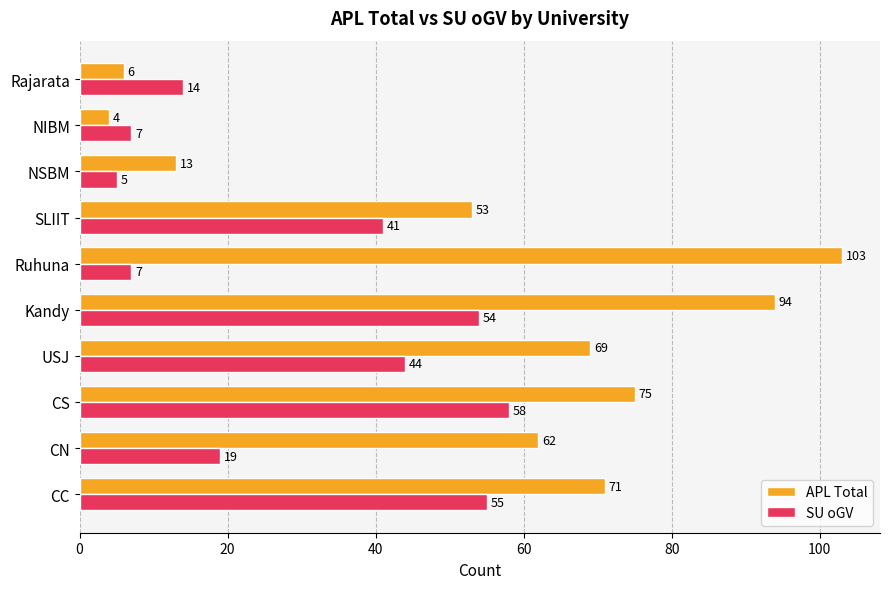

At which label is SU oGV closest to 31?

SLIIT